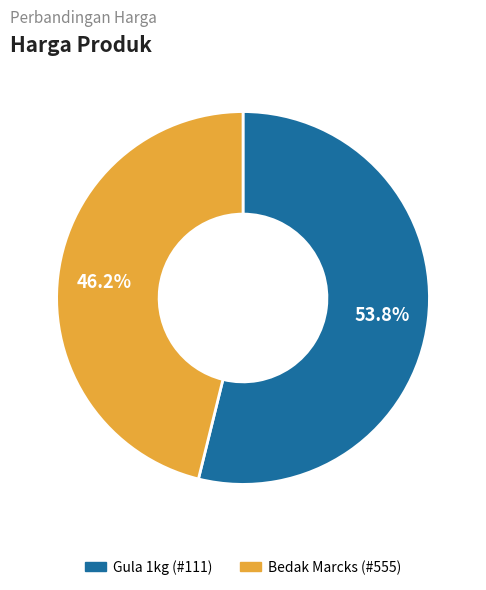

Is there a majority slice in this chart?

Yes